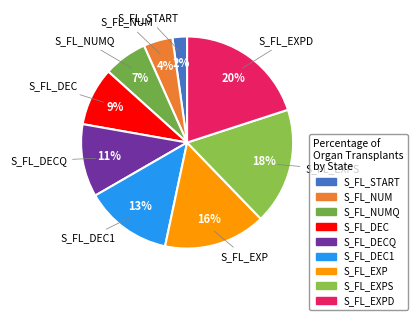

Is there any slice that represents more than half of the pie?

No